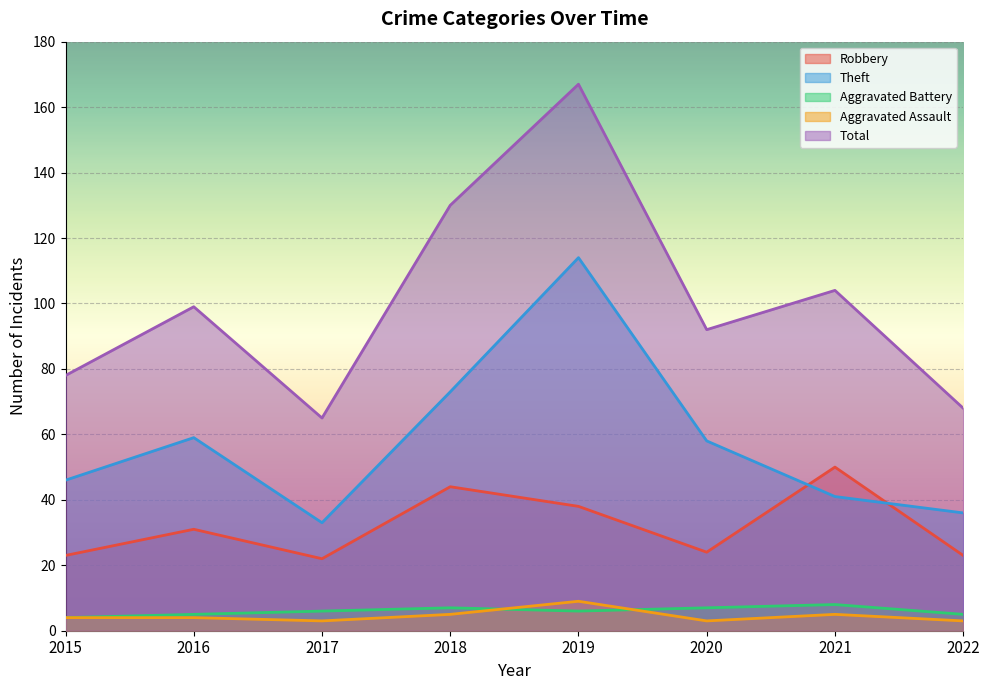

Between 2019 and 2015, which is larger?

2019